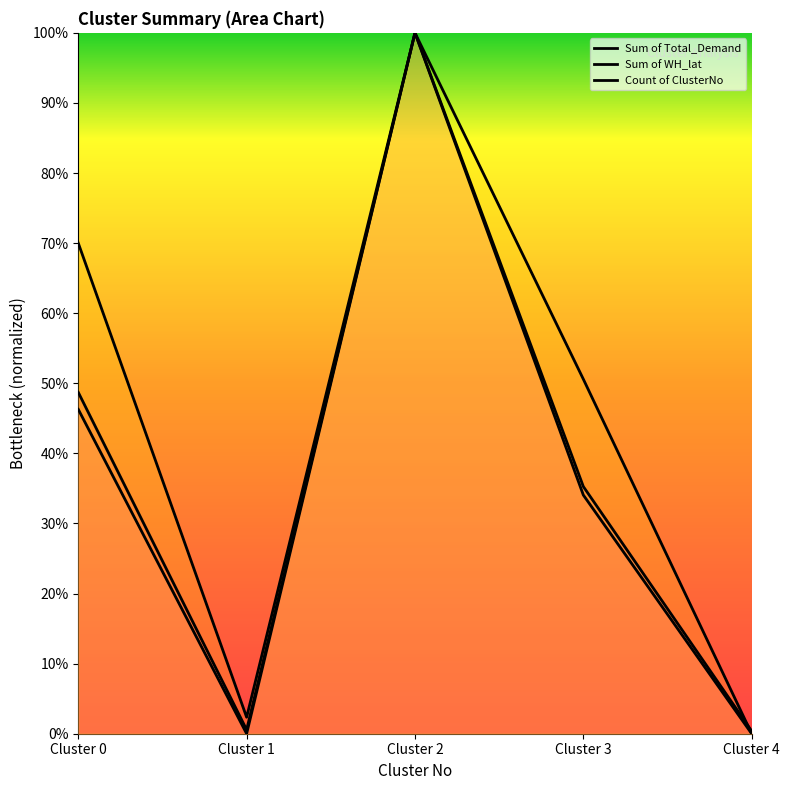

How many data points does each series have?

5